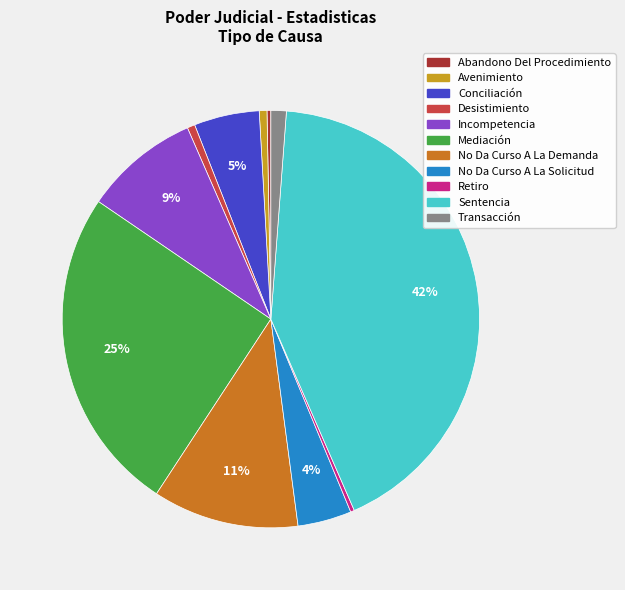

How many slices are in this pie chart?

11